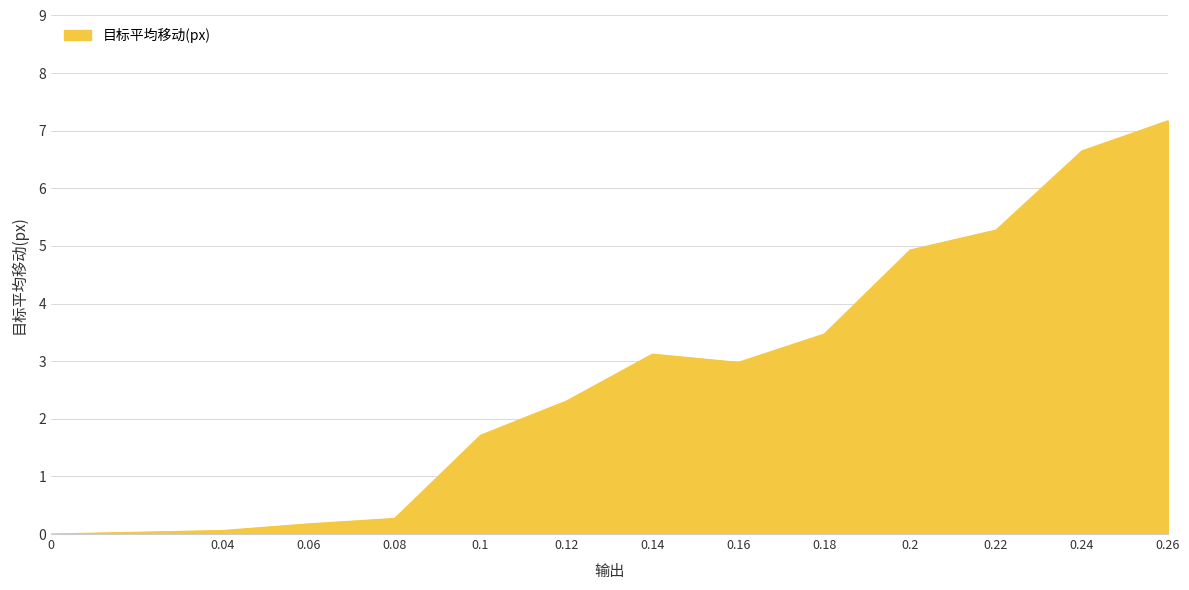

True or false: the data has more than 1 interior local peaks.

False